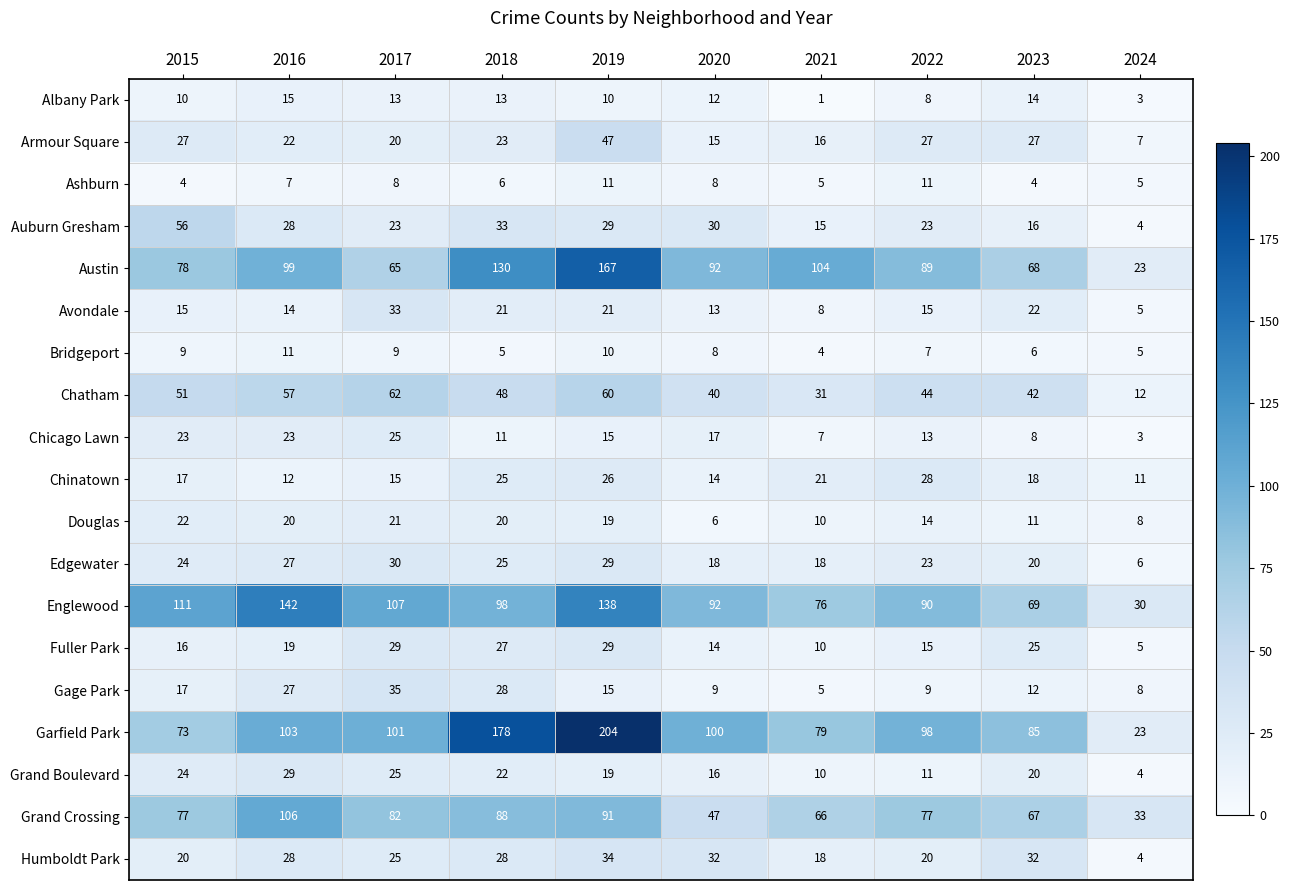

What is the sum of the Grand Crossing values at 2019 and 2021?

157